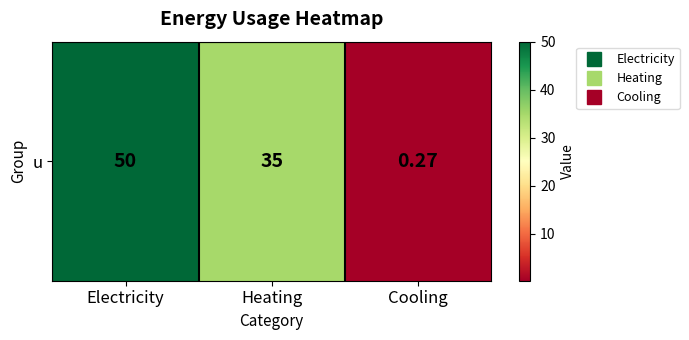

Reading left to right, list all the values displayed in this chart.

Electricity=50.0	Heating=35.0	Cooling=0.3